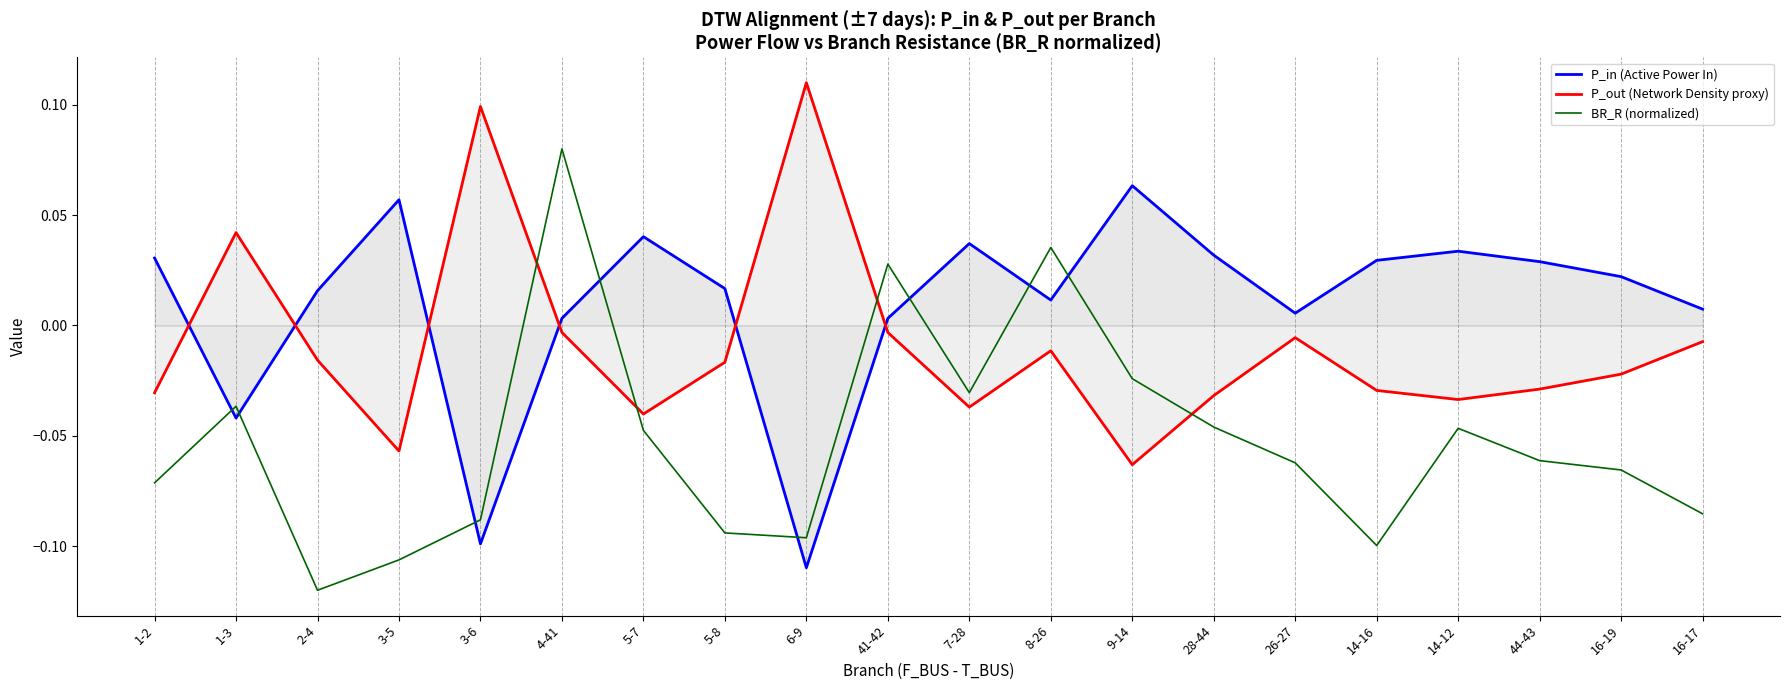

What is the maximum value shown in the chart?

0.1